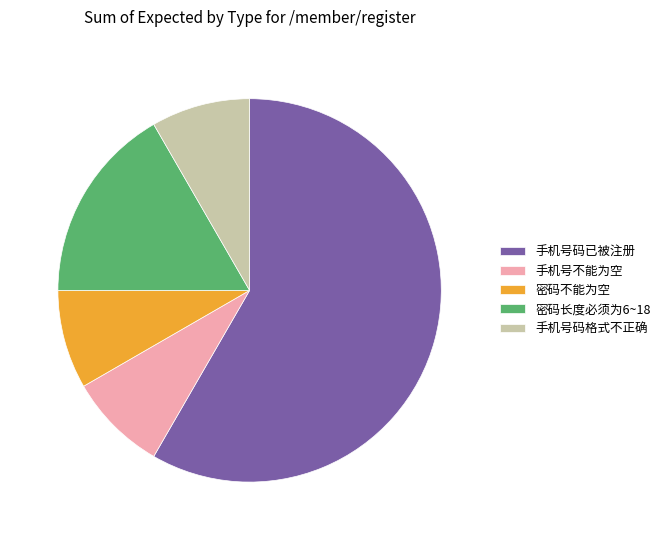

Which slice represents more than half of the pie?

手机号码已被注册